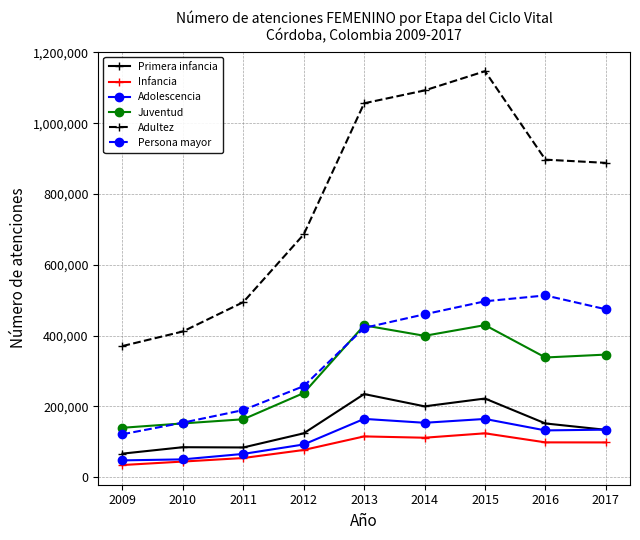

Rank the series by their maximum value, from lowest to highest.

Infancia, Adolescencia, Primera infancia, Juventud, Persona mayor, Adultez